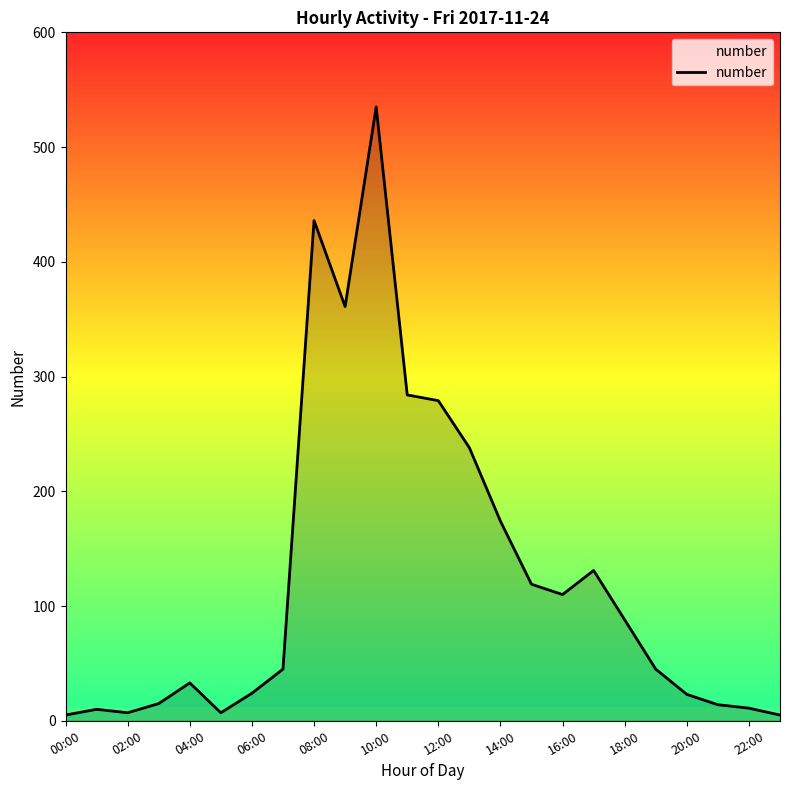

True or false: the data has more than 1 interior local peaks.

True